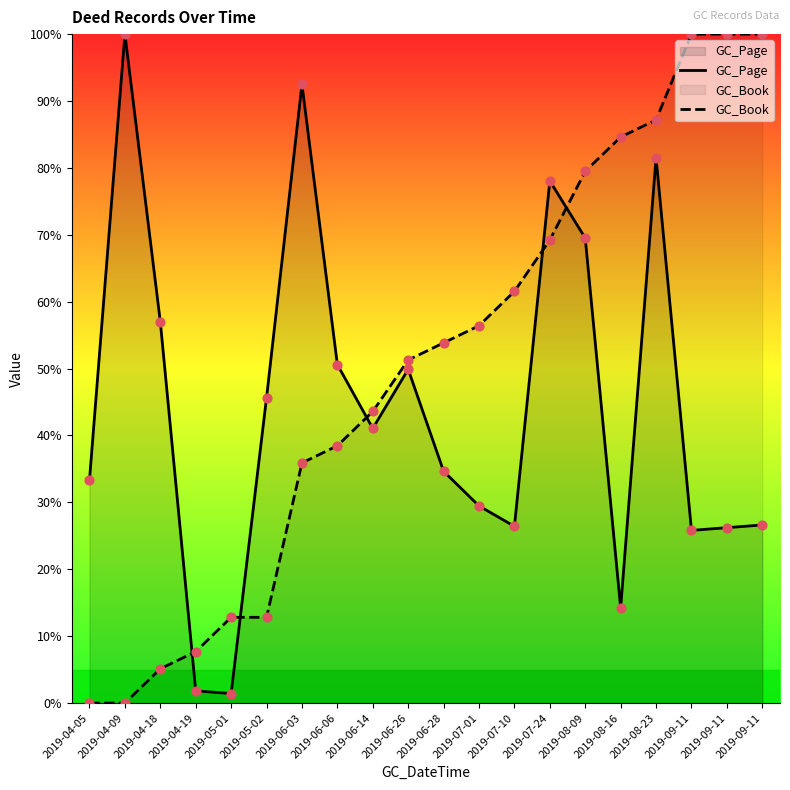

Which series contains the highest Y value?

GC_Page